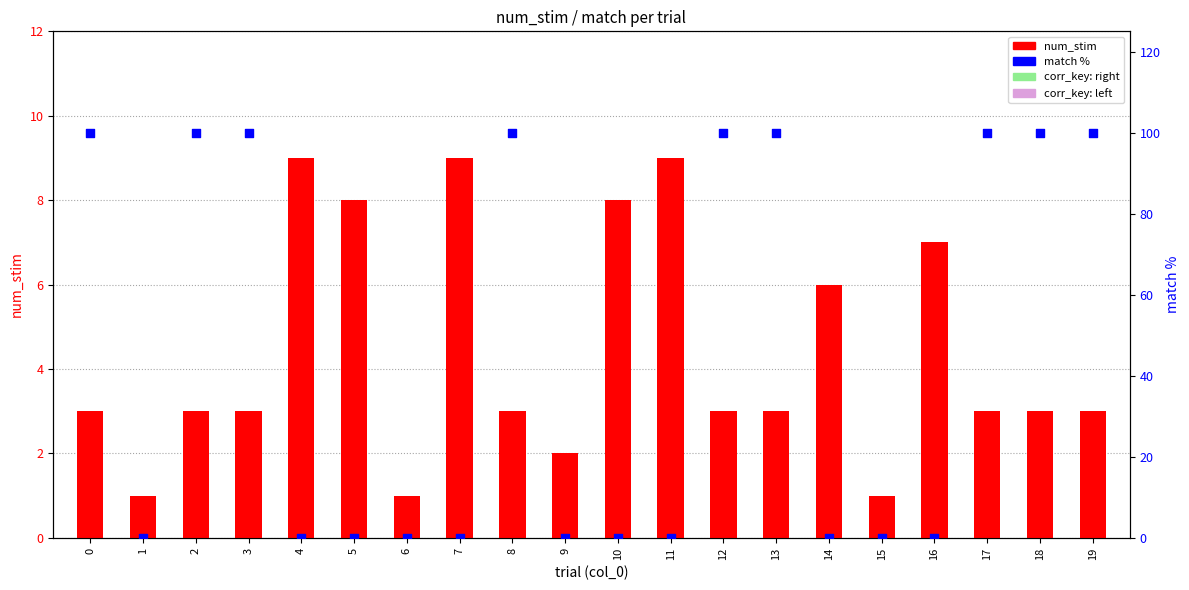

Which series has the largest total across all categories?

match %